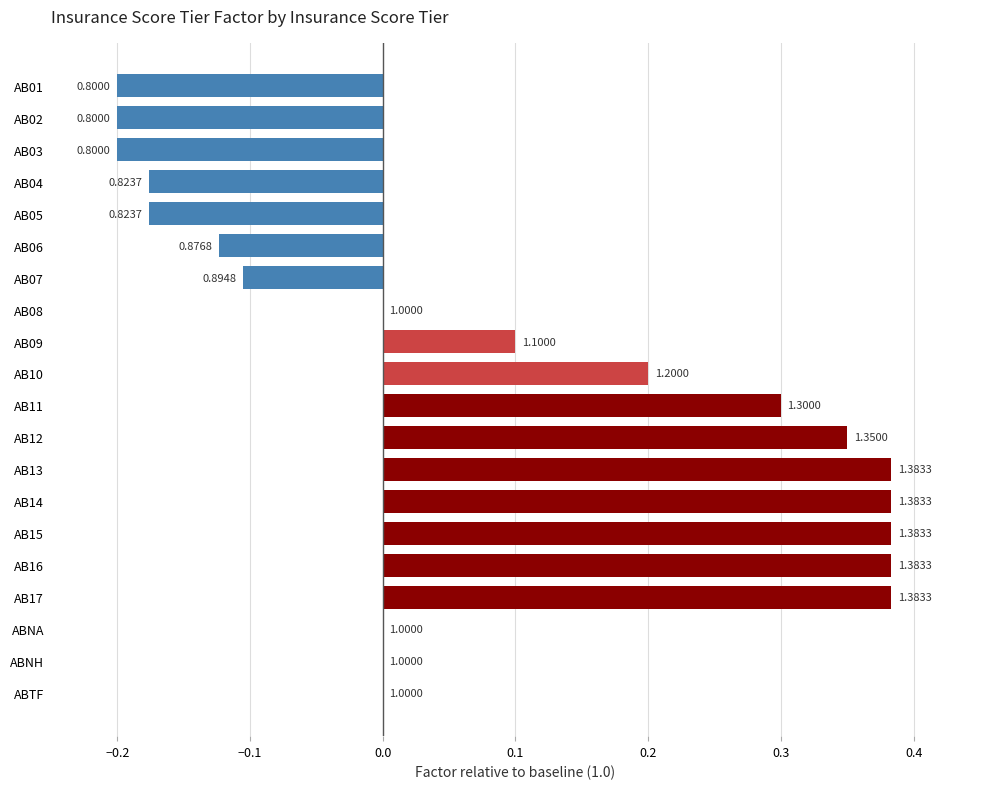

Are the bars horizontal?

Yes